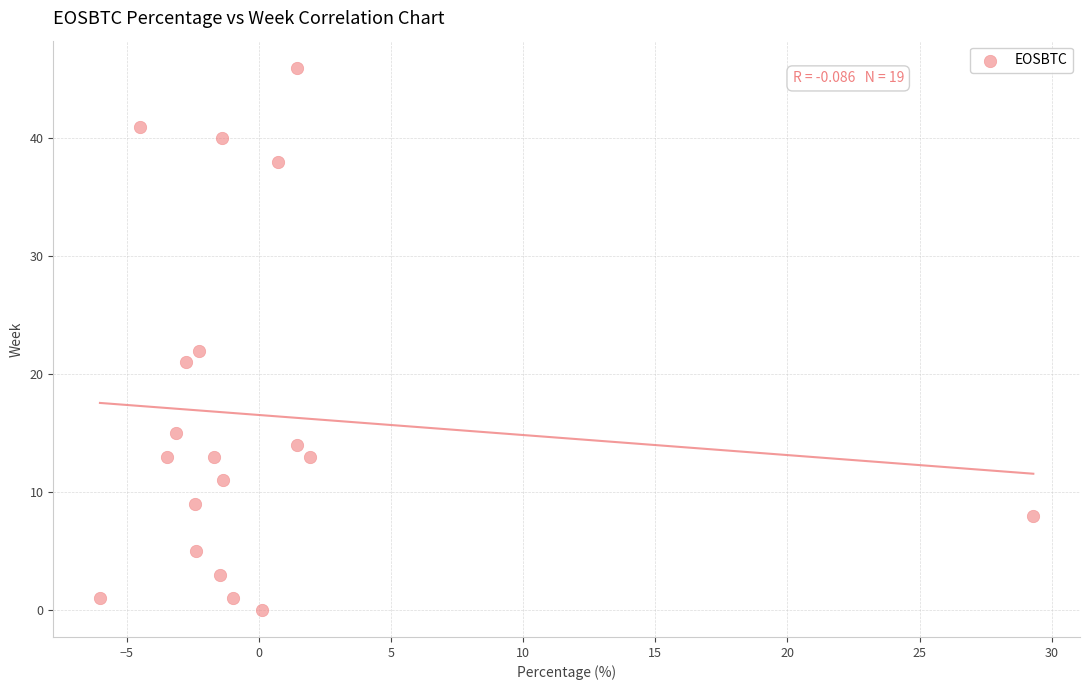

What is the range of Y values (max minus min)?

46